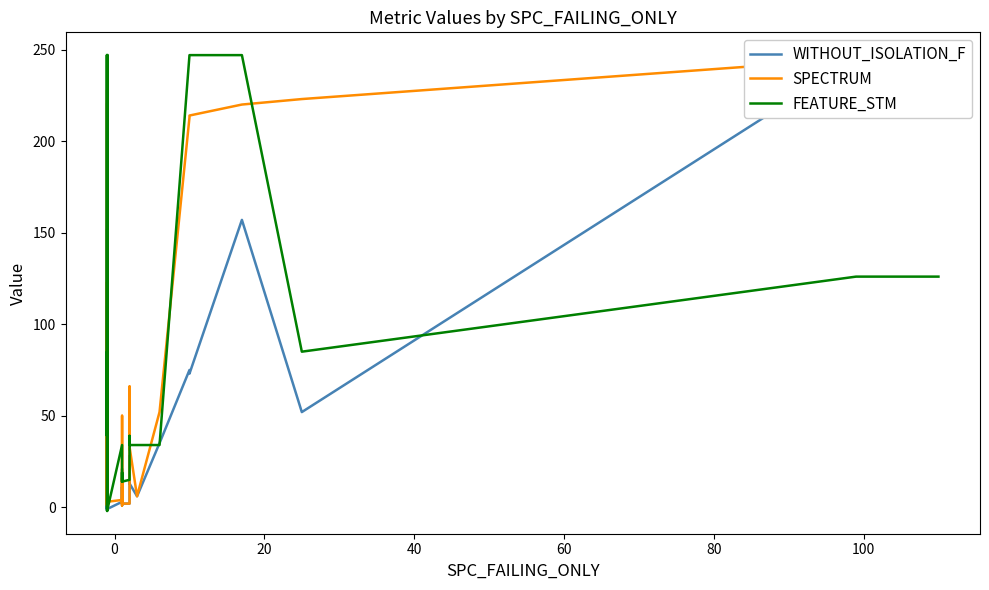

What is the lowest value of the WITHOUT_ISOLATION_F series?

-1